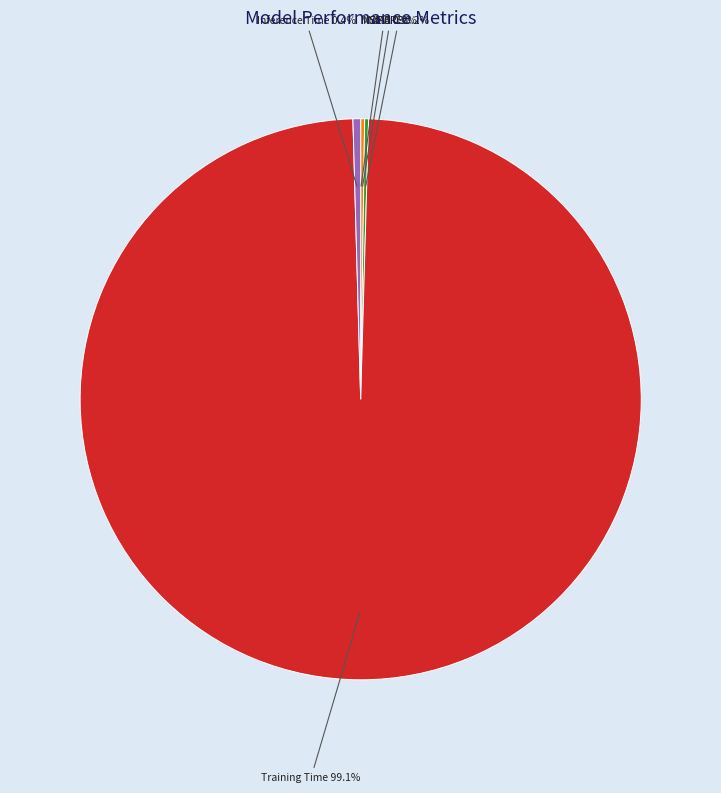

Is there any slice that represents more than half of the pie?

Yes